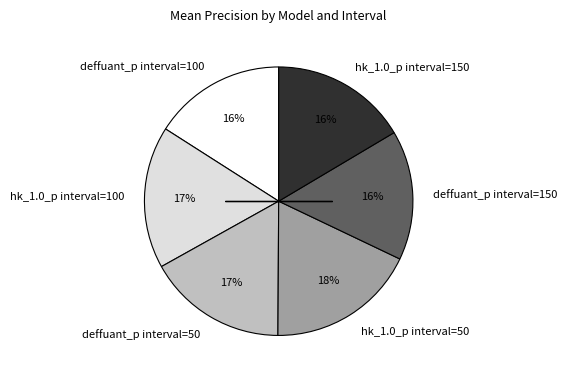

Does deffuant_p interval=150 represent more than half of the total?

No